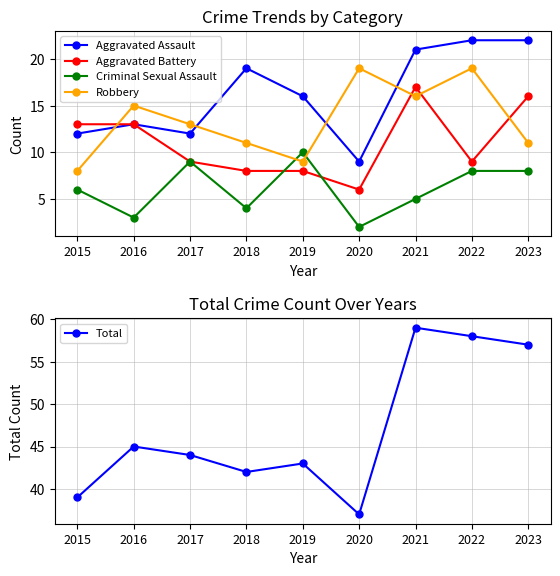

How many Criminal Sexual Assault values are between 4 and 8?

5